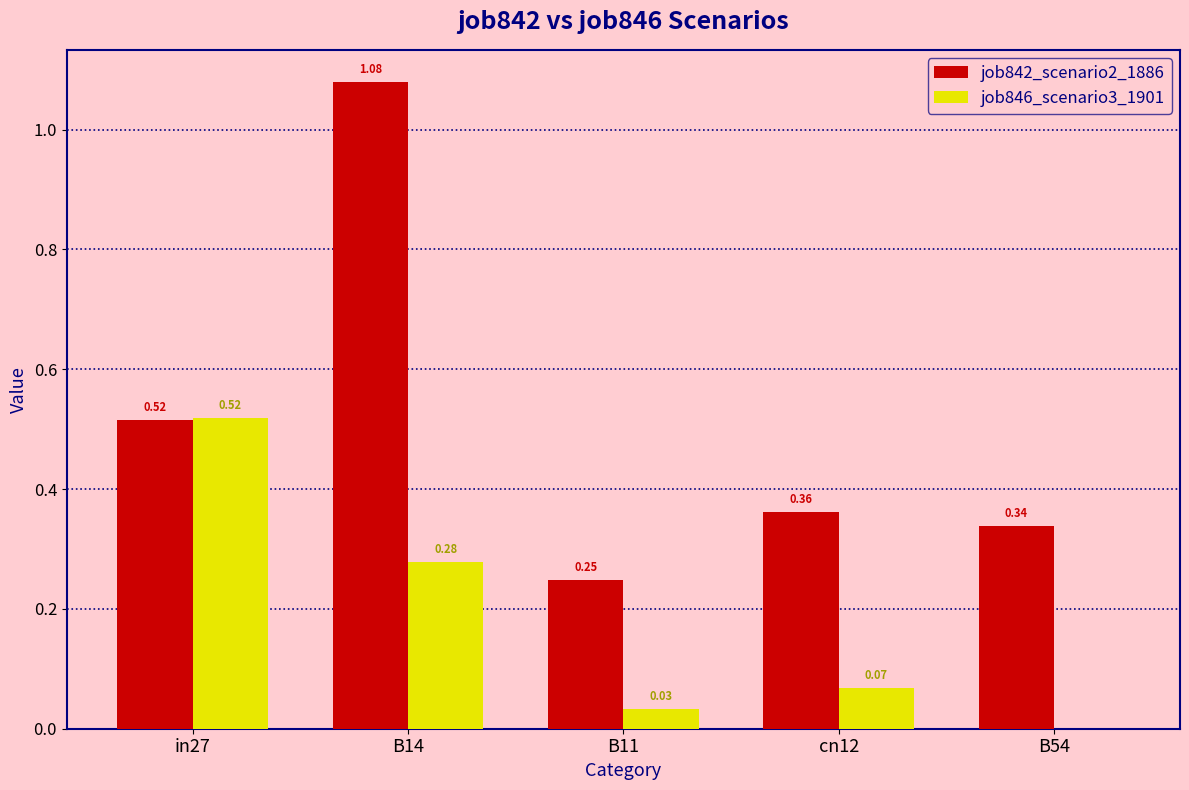

The job842_scenario2_1886 series shows 0.3 at B14. True or false?

False